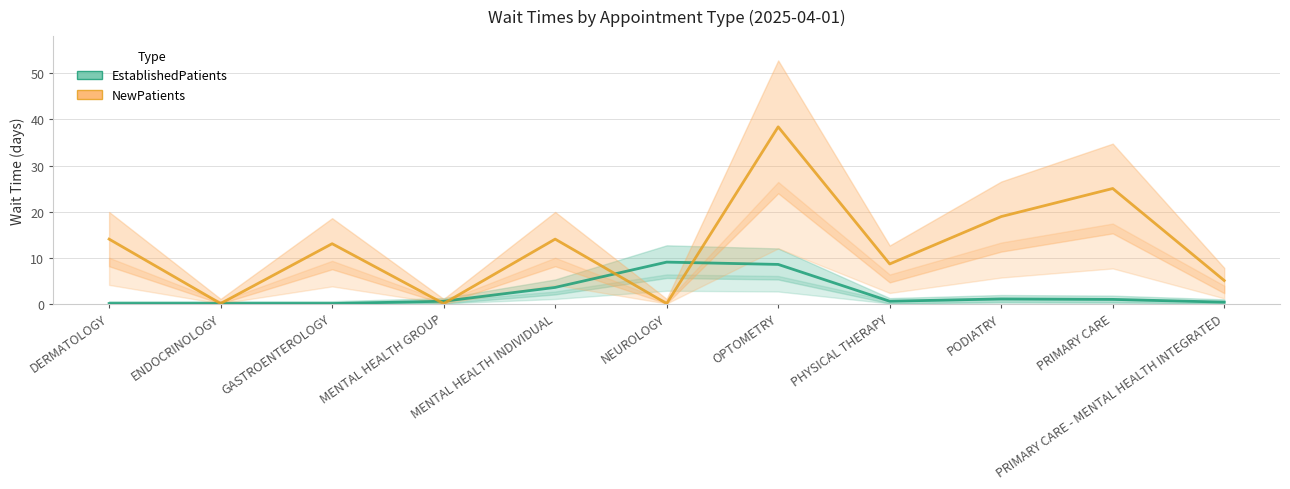

What are all the series names shown in the legend?

EstablishedPatients, NewPatients